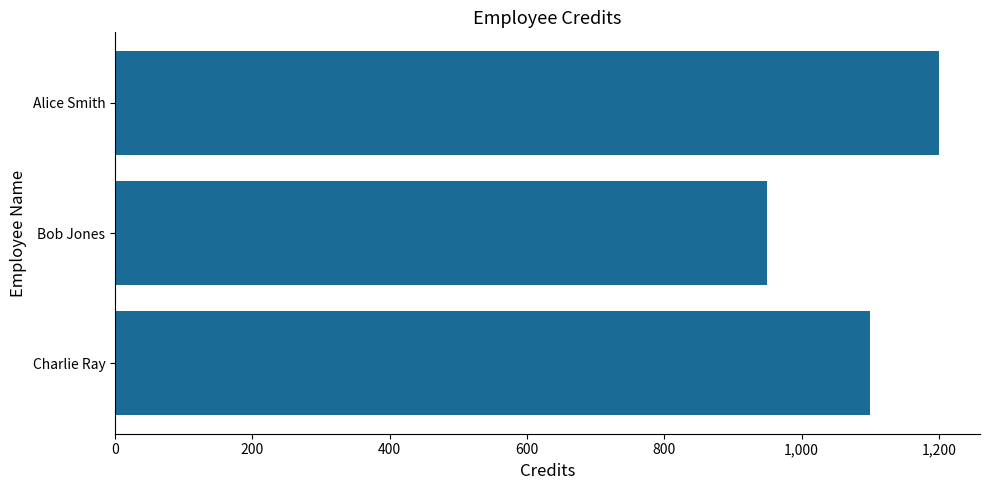

What value does the data have at Bob Jones, to the nearest 50?

950